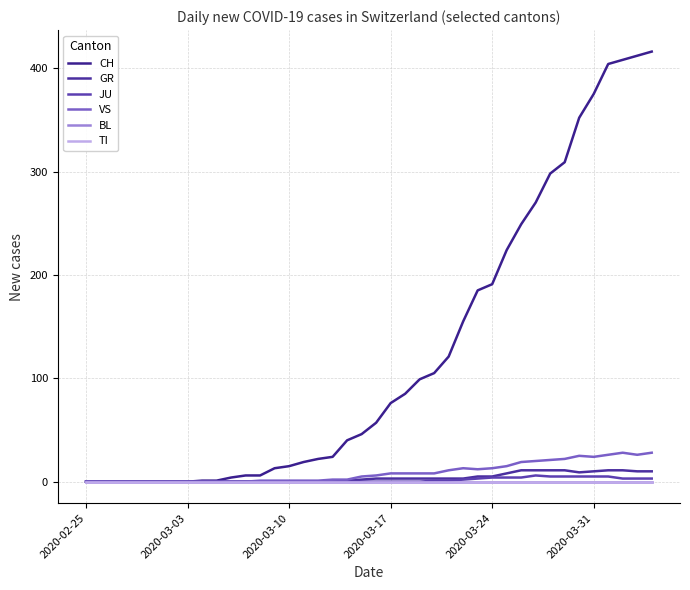

Which series has the largest total across all categories?

CH